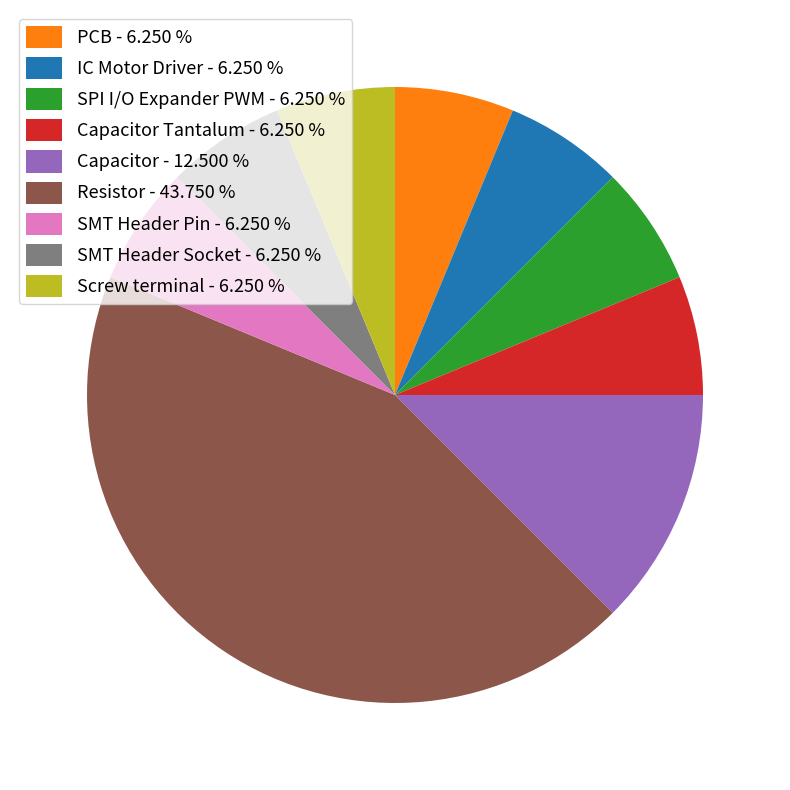

What is the ratio of the value at PCB - 6.250 % to the value at Screw terminal - 6.250 %?

1.0